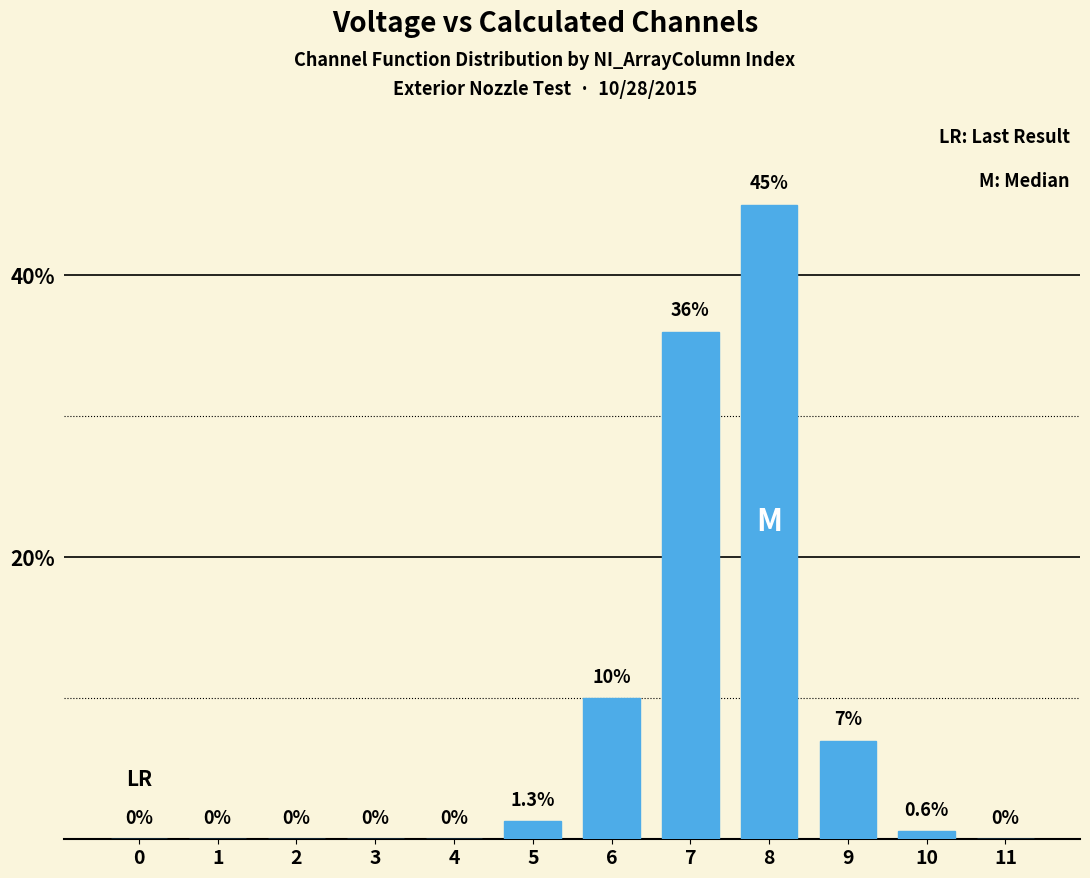

Reading right to left, extract all data points from this chart.

11=0.0	10=0.6	9=7.0	8=45.0	7=36.0	6=10.0	5=1.3	4=0.0	3=0.0	2=0.0	1=0.0	0=0.0